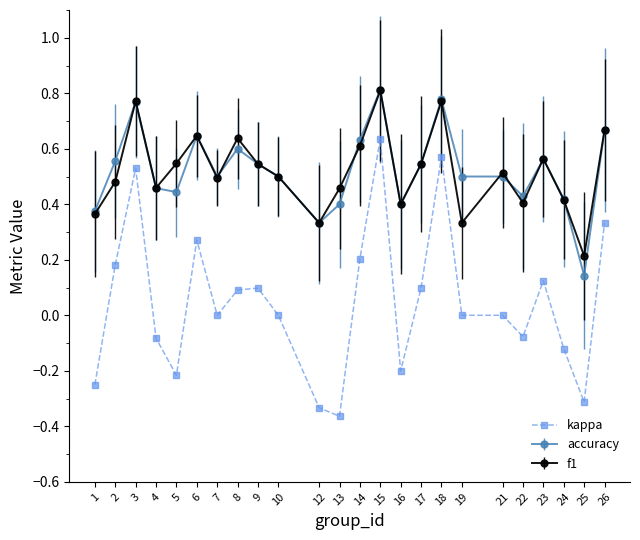

How many distinct data groups are displayed?

3